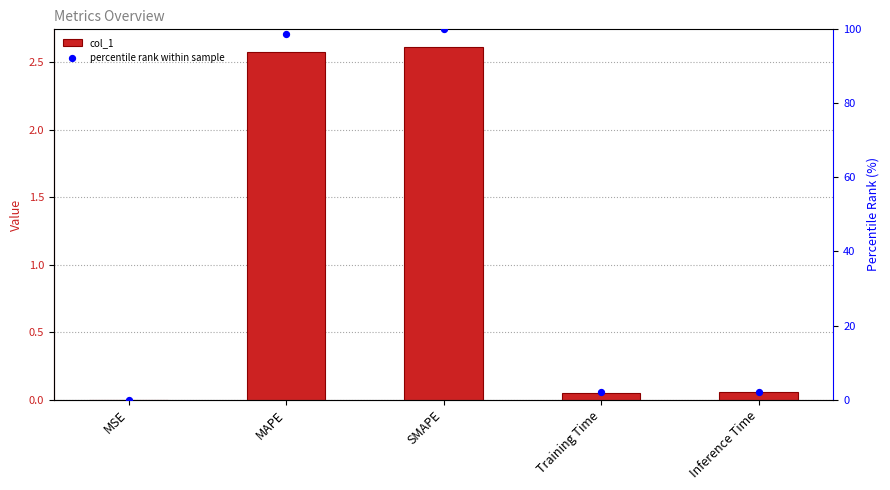

Which series has the largest total across all categories?

percentile rank within sample